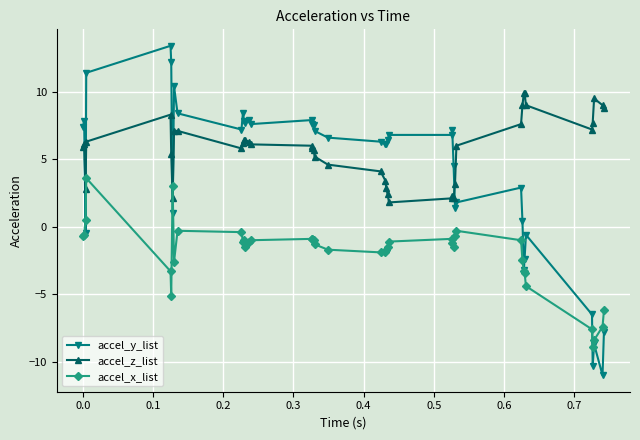

Which series has the largest range (max minus min)?

accel_y_list